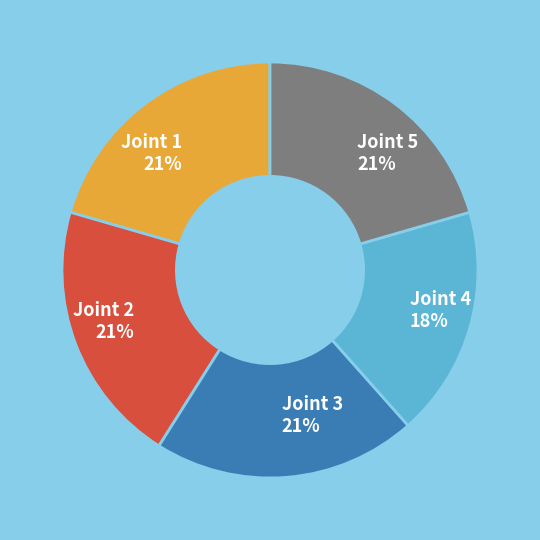

Do Joint 1 21% and Joint 5 21% together represent more than half of the pie?

No